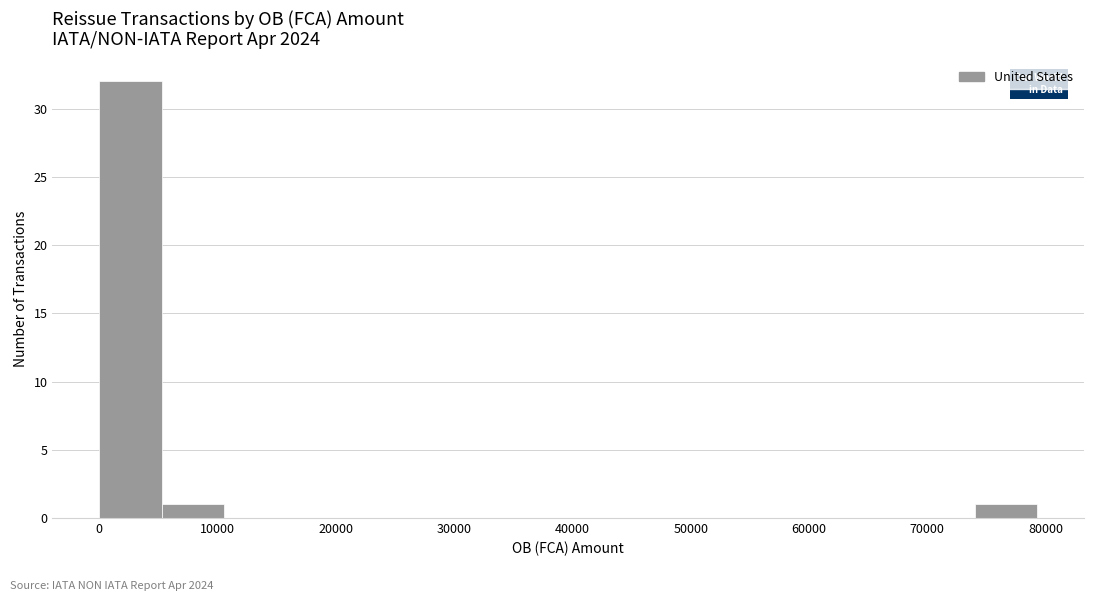

Over which range of the x-axis is the bar tallest?

0 to 5000